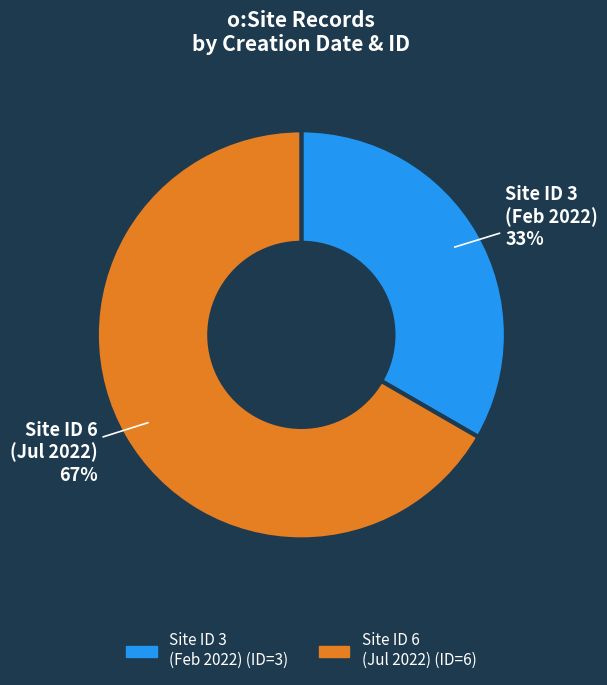

Rank the categories by value from lowest to highest.

Site ID 3 (Feb 2022), Site ID 6 (Jul 2022)